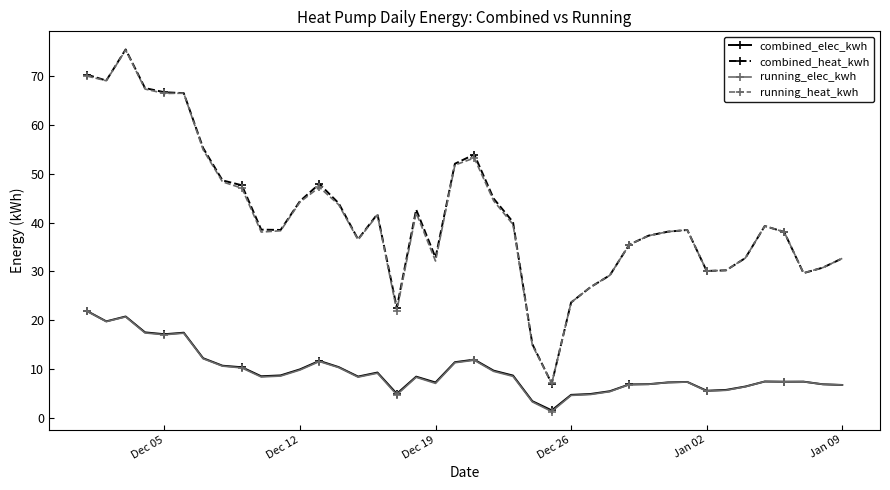

What is the greatest value displayed?

75.5